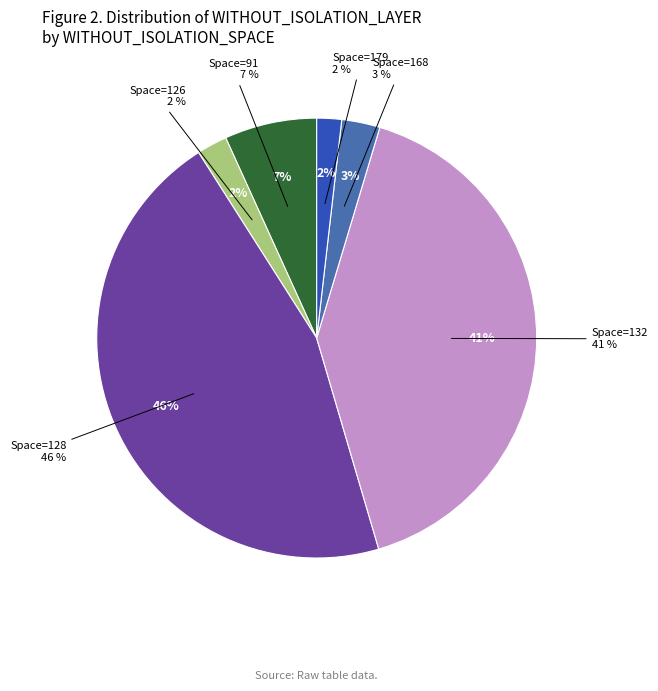

The 128 slice represents 36% of the pie. True or false?

False